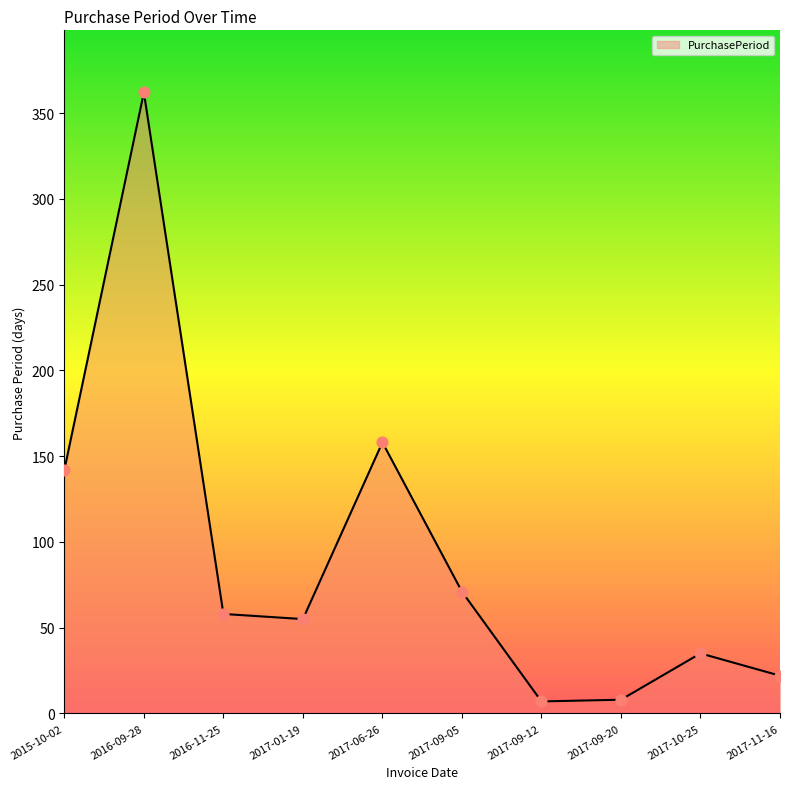

Which has a higher value, 2017-10-25 or 2017-09-05?

2017-09-05